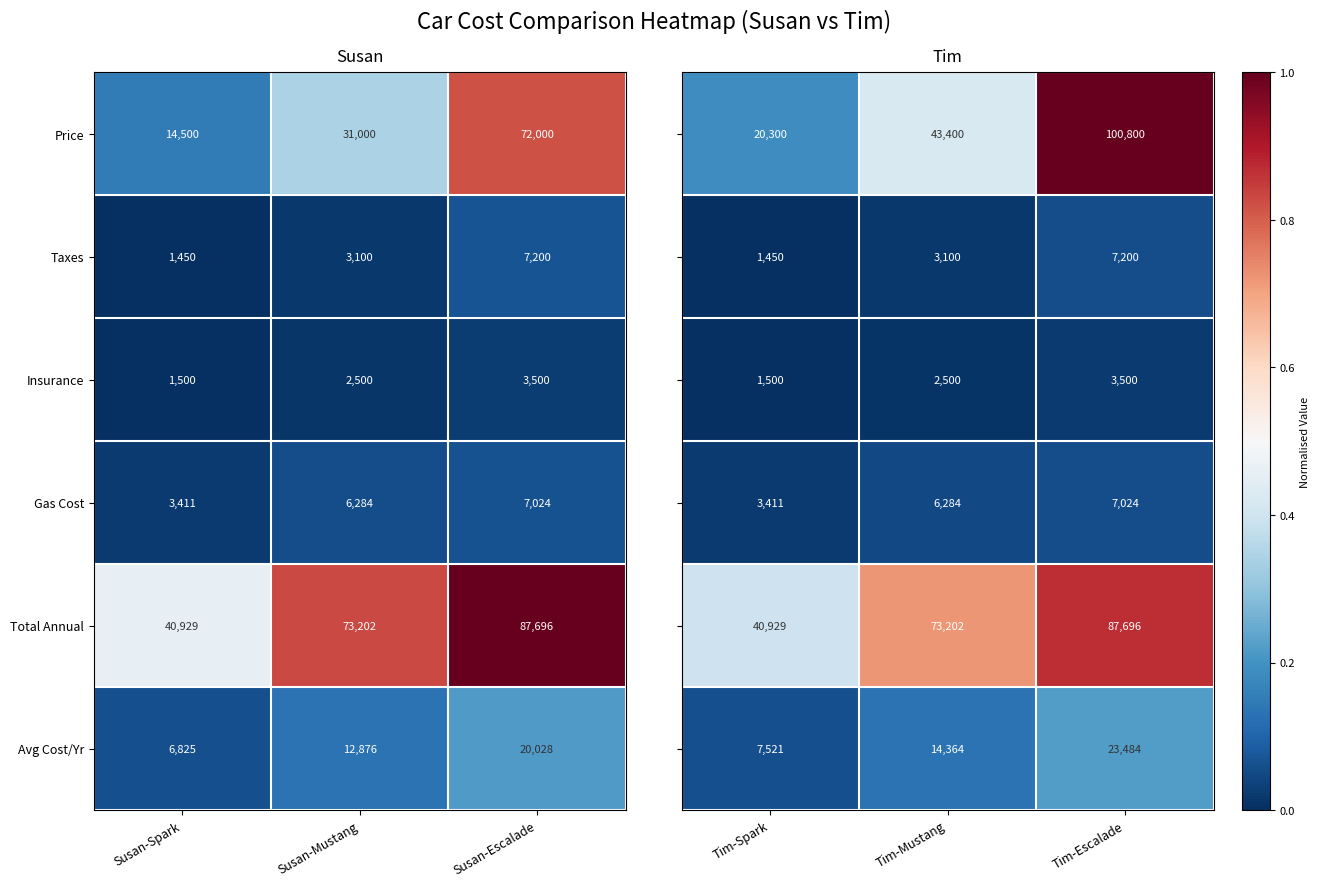

What value does the Total Annual series have at Susan-Escalade, to the nearest 100?

87700